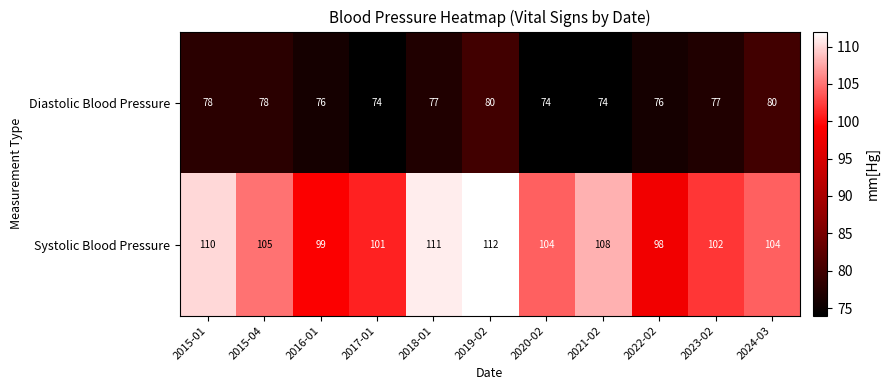

What is the difference between the Diastolic Blood Pressure values at 2018-01 and 2021-02?

3